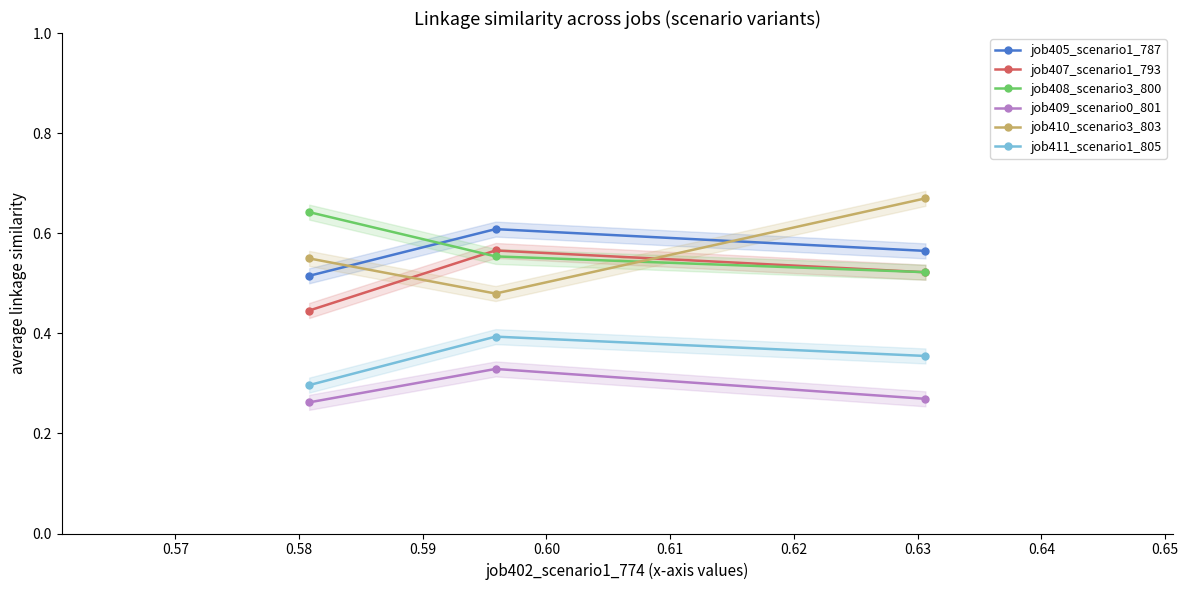

How many lines are shown in the chart?

6